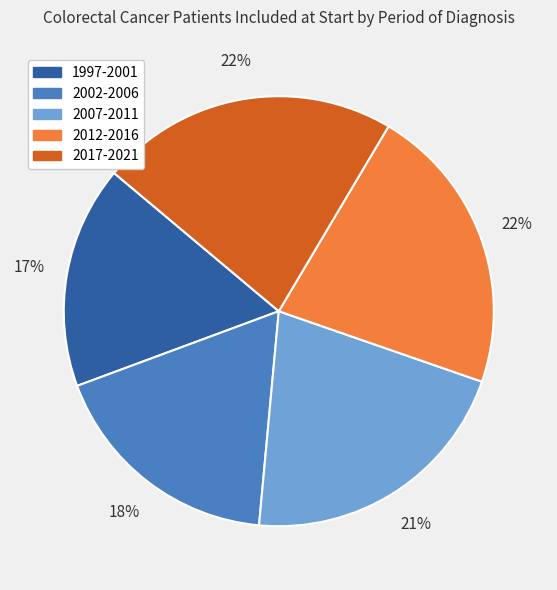

Which has a higher value, 2007-2011 or 2012-2016?

2012-2016